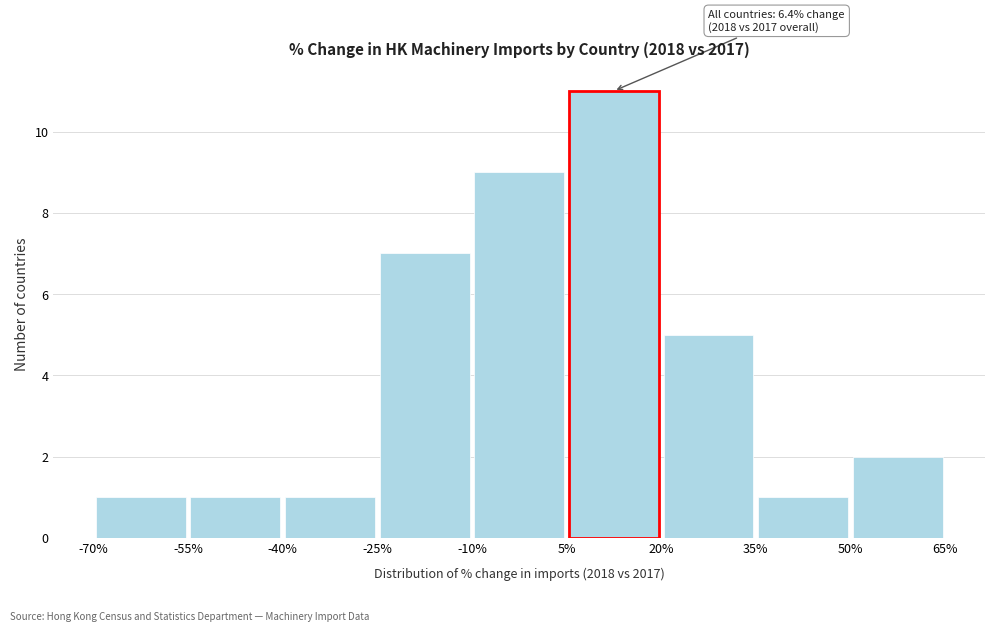

Over which range of the x-axis is the bar tallest?

5% to 20%